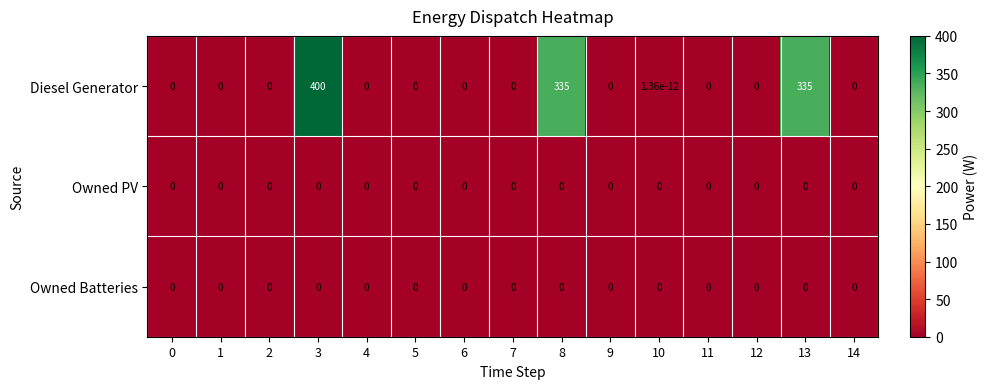

At which category is the sum across all series the highest?

3